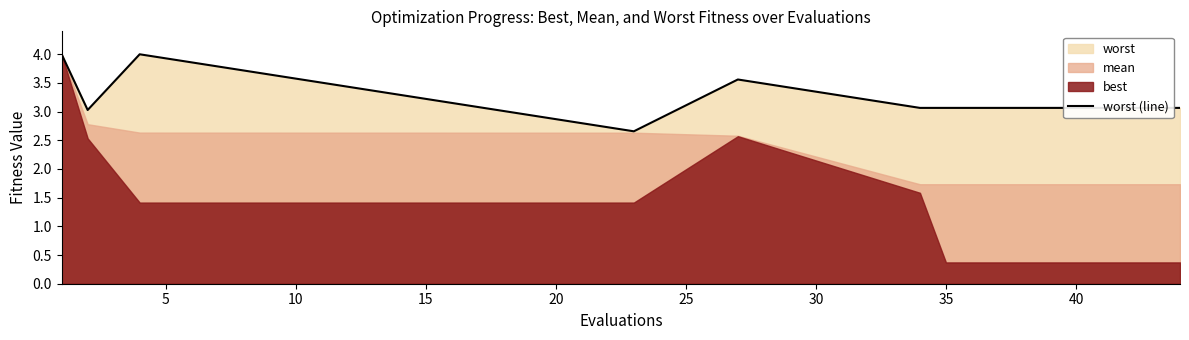

What is the lowest value of the worst (line) series?

2.7